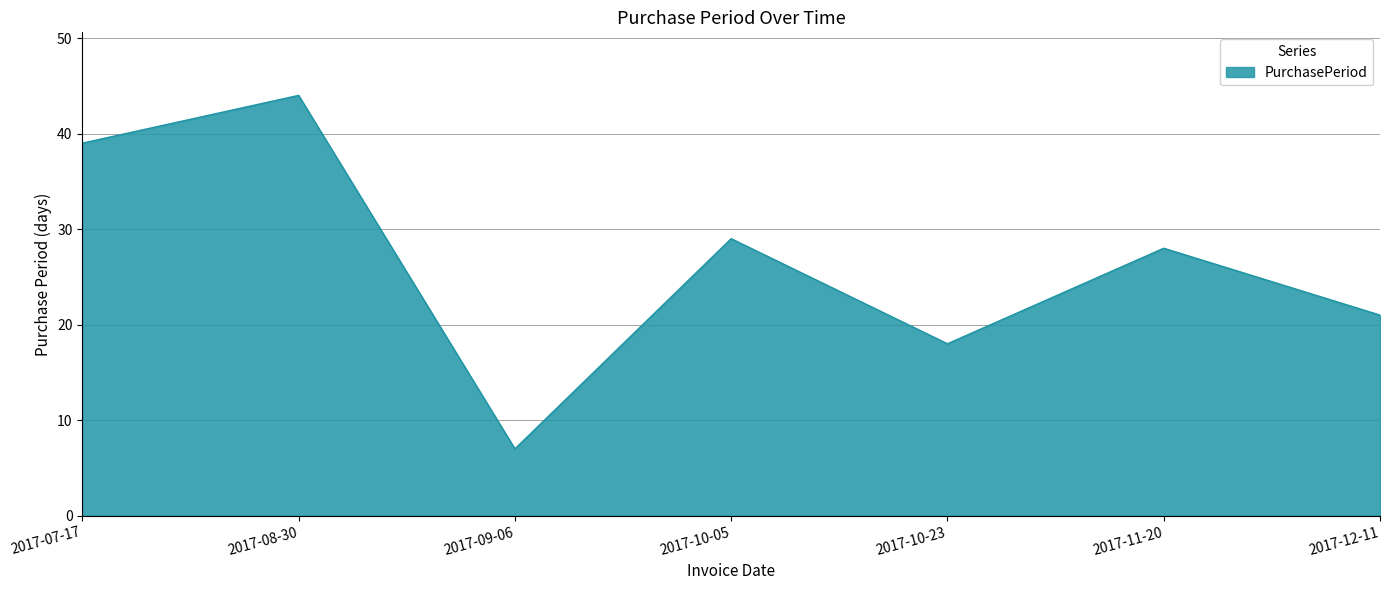

Rank the categories by value from highest to lowest.

2017-08-30, 2017-07-17, 2017-10-05, 2017-11-20, 2017-12-11, 2017-10-23, 2017-09-06